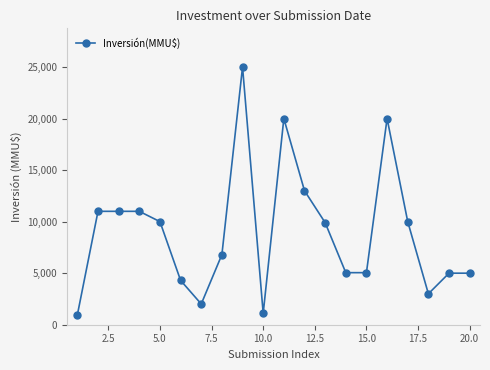

What is the minimum value shown in the chart?

950